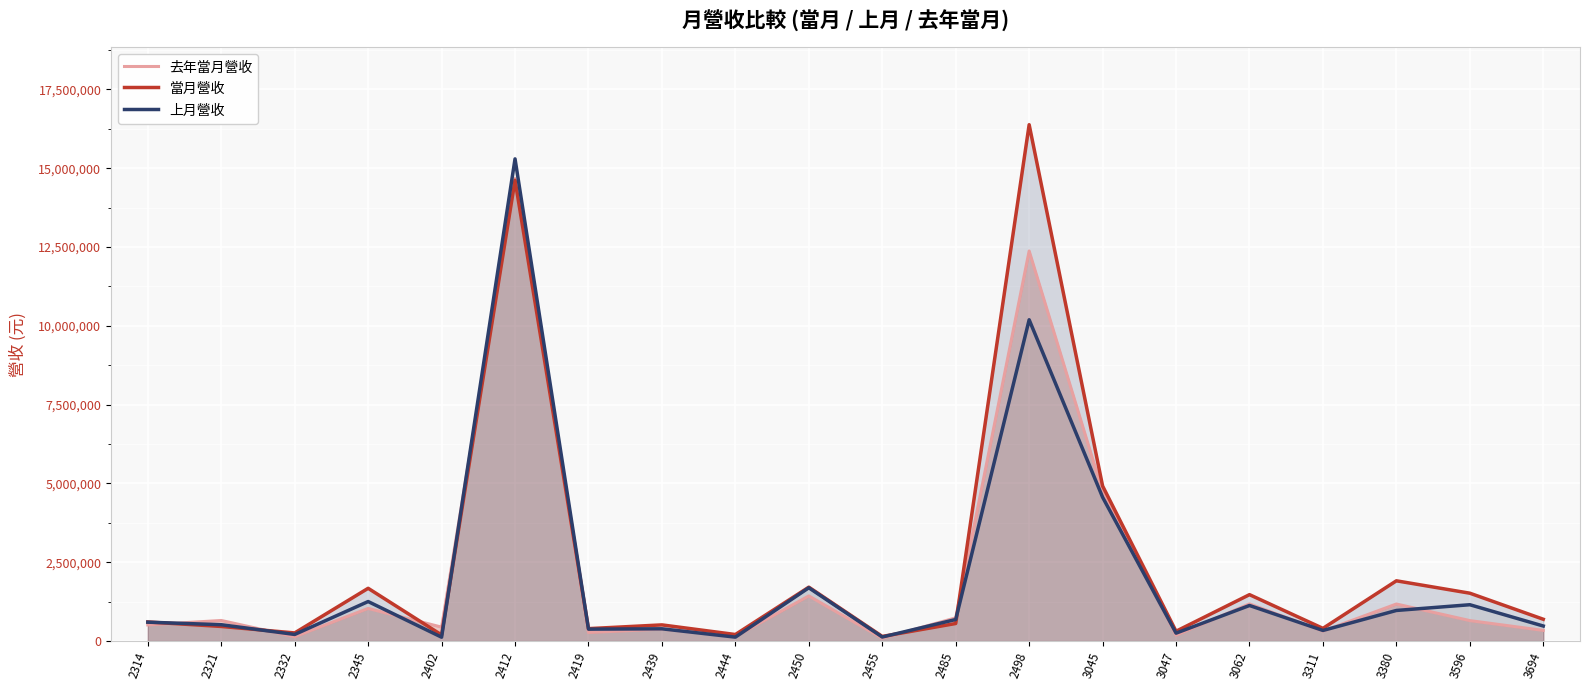

At how many categories does at least one series exceed 10960675?

2